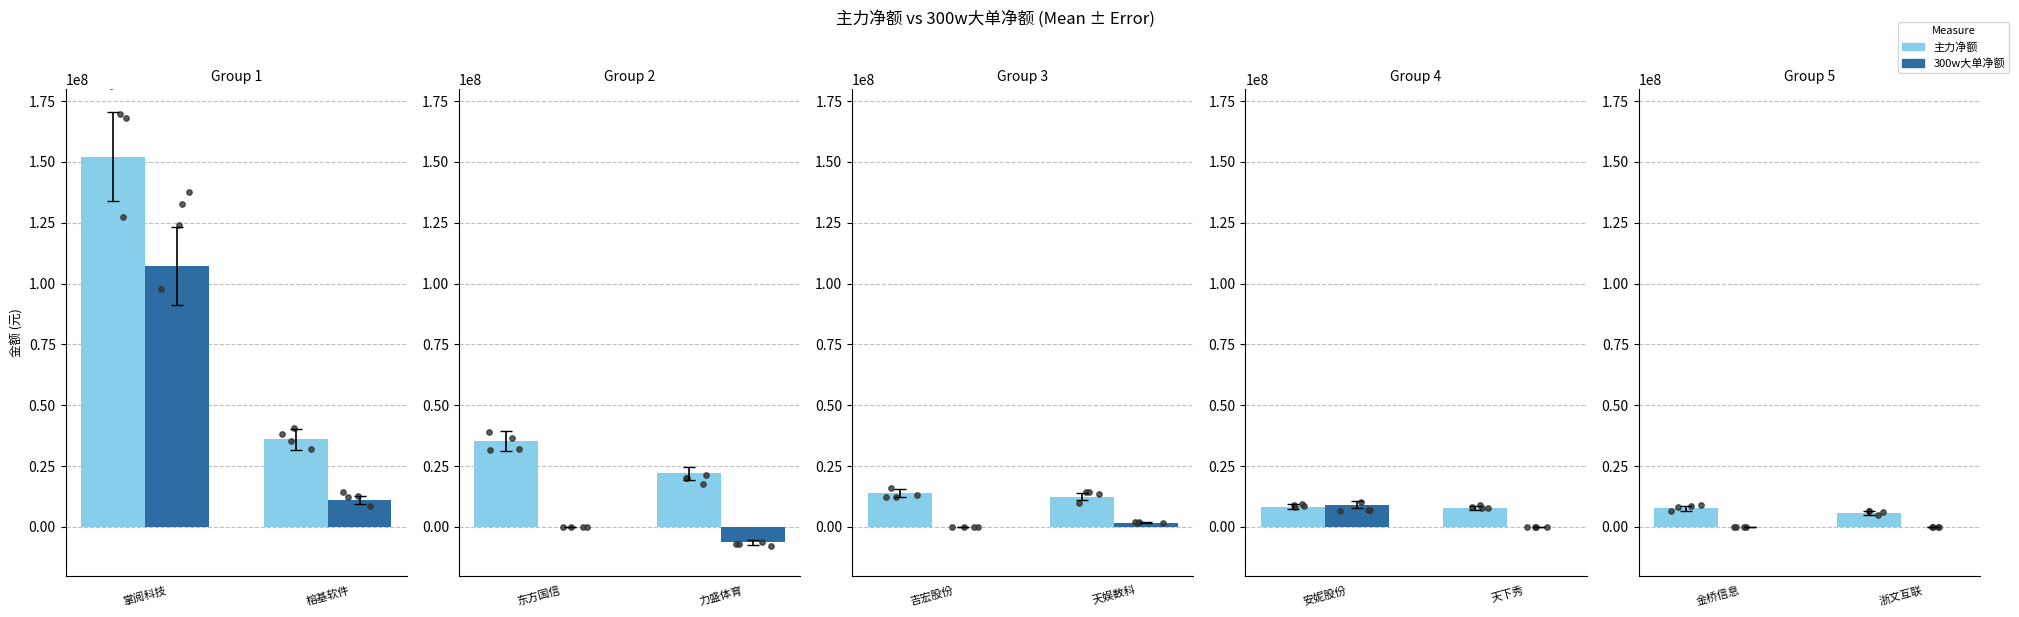

Which series has the largest total across all categories?

主力净额